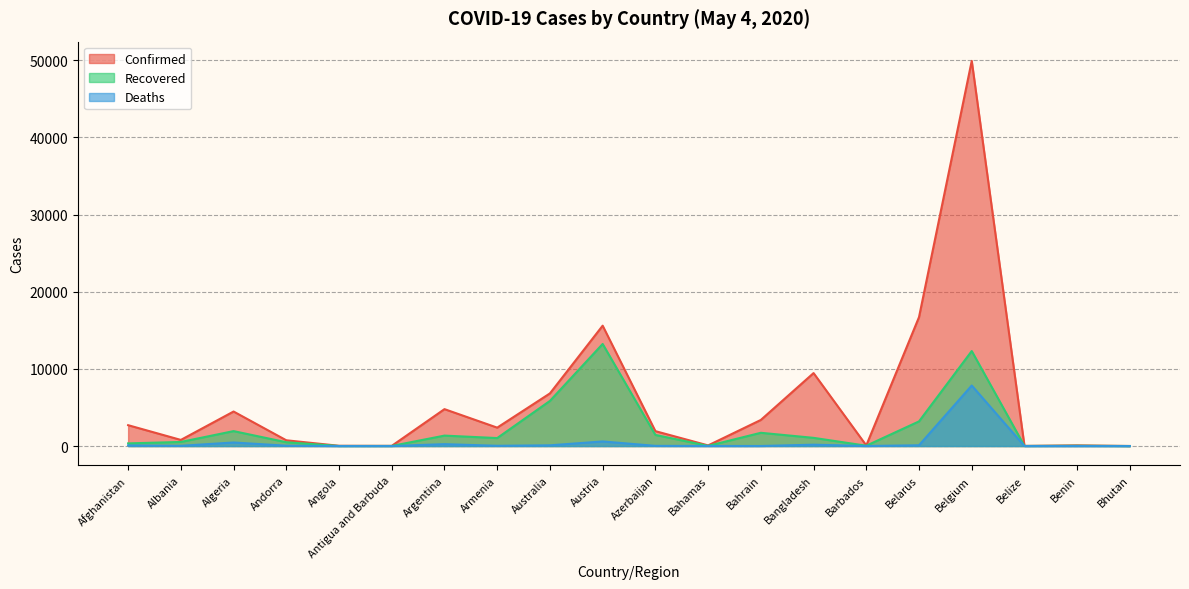

True or false: Confirmed and Recovered cross at least once.

False